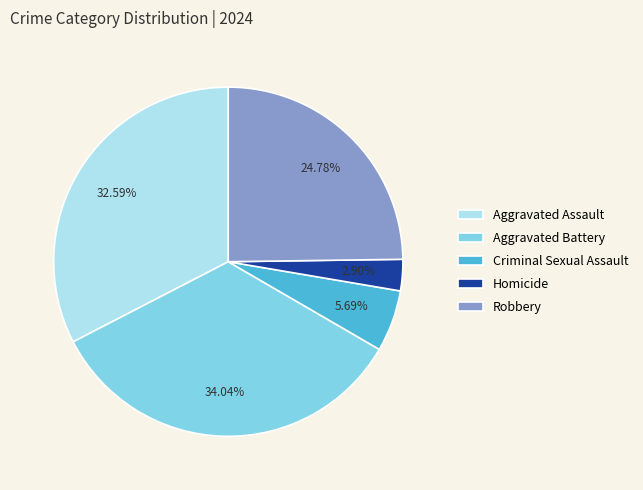

Which category has the smallest portion of the pie?

Homicide